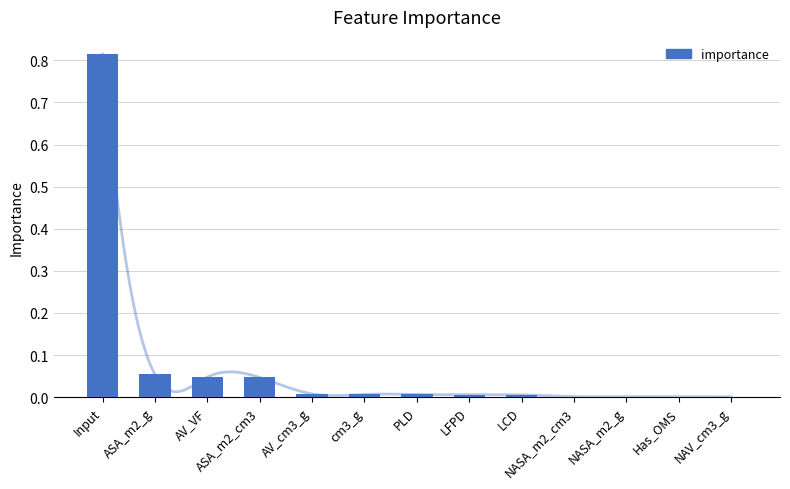

Reading right to left, transcribe all the data shown in this chart.

0.0	0.0	0.0	0.0	0.0	0.0	0.0	0.0	0.0	0.0	0.0	0.1	0.8